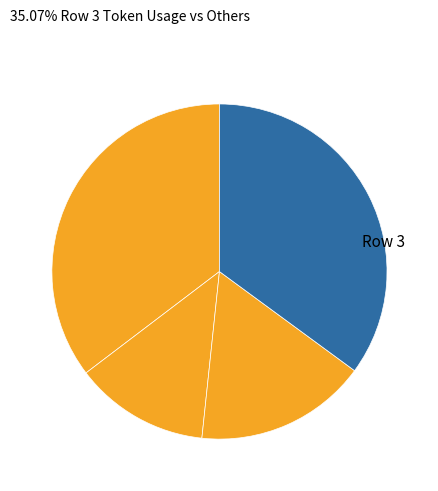

Rank the categories by value from highest to lowest.

Row 0, Row 3, Row 2, Row 1